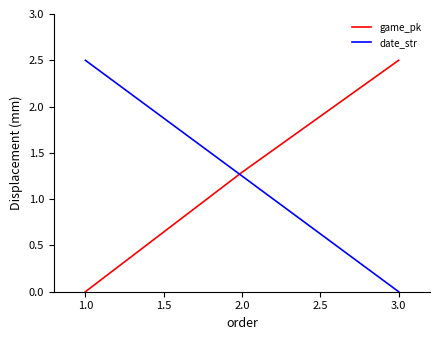

Is it true that date_str equals 2.5 at 1.0?

True